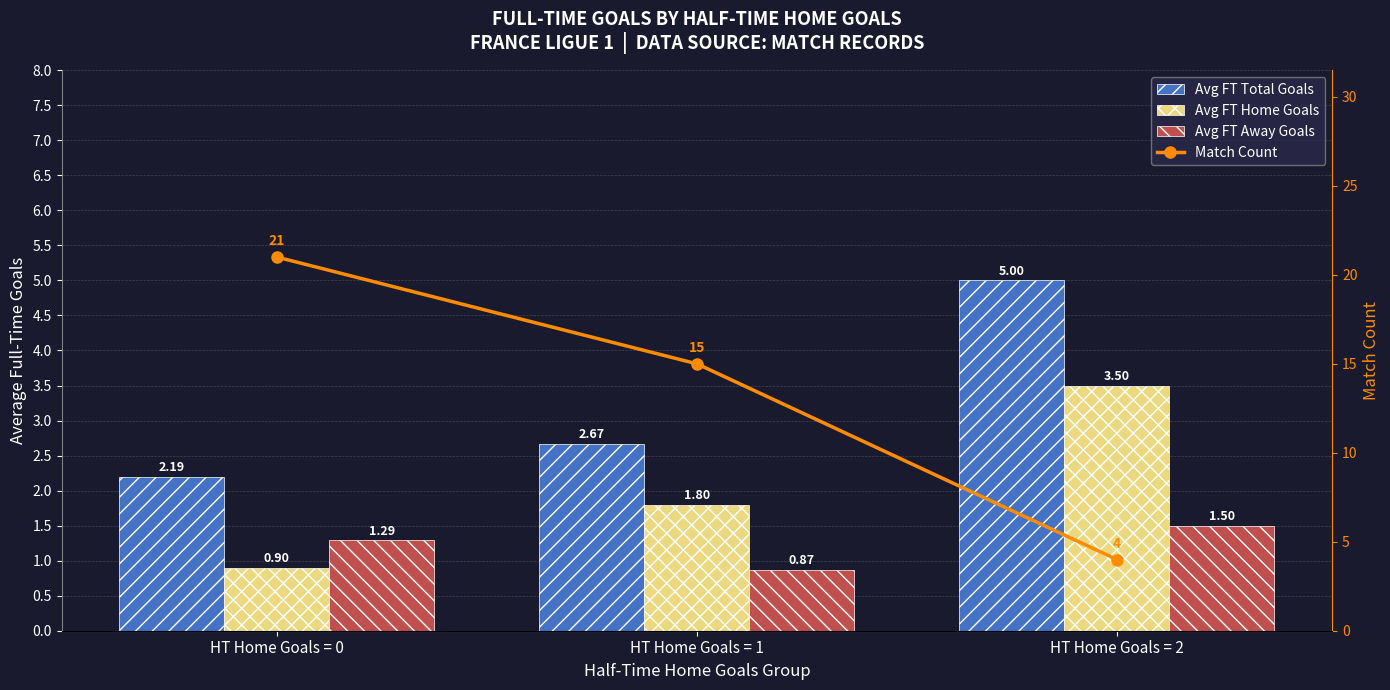

At which label does Avg FT Home Goals reach its minimum?

HT Home Goals = 0